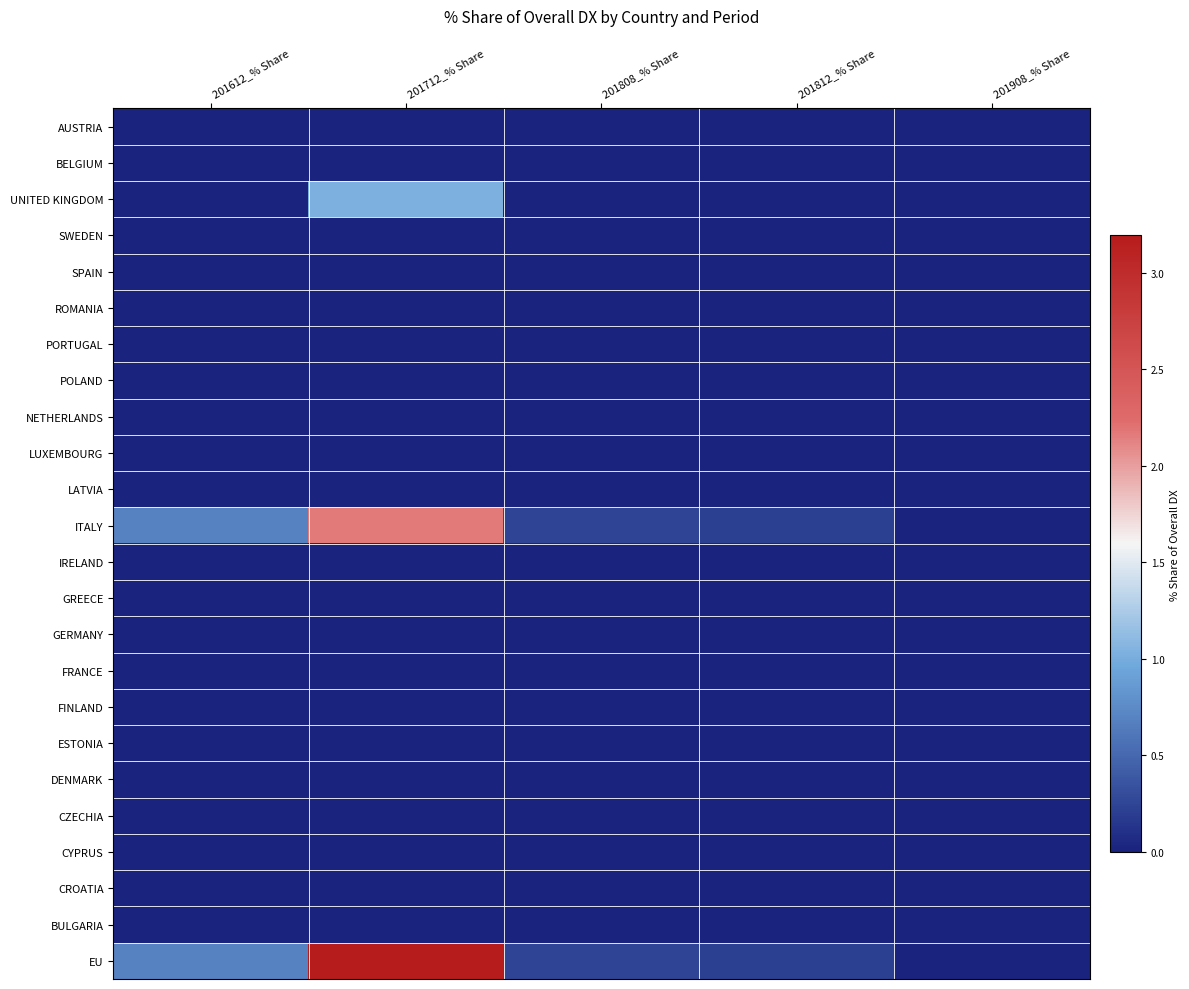

At which category does the chart reach its minimum across all series?

201612_% Share